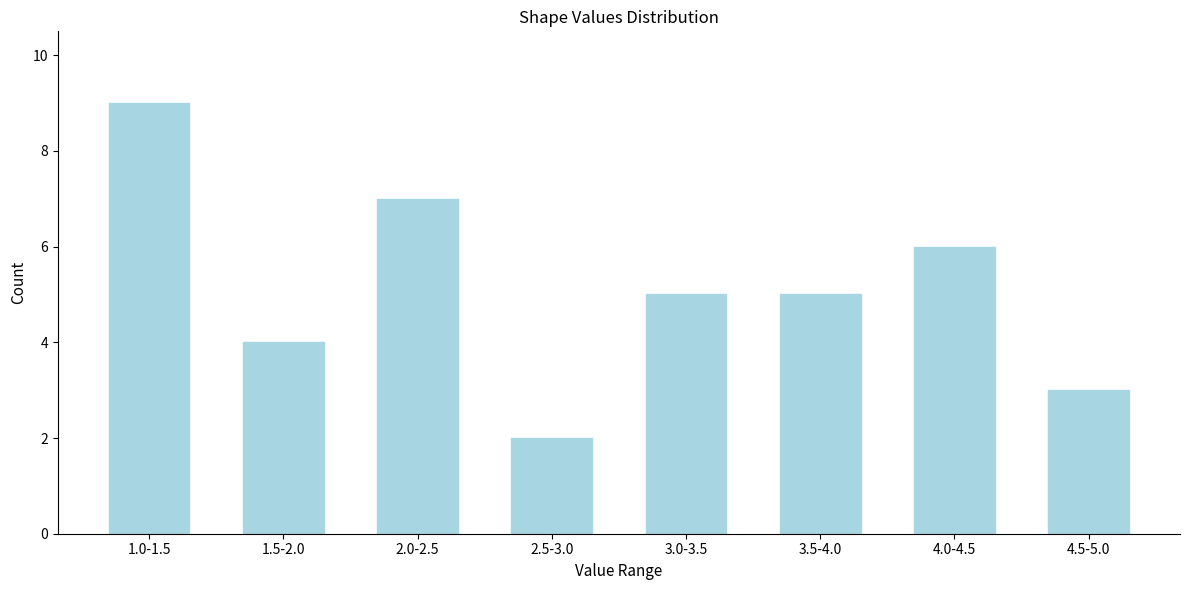

Reading left to right, transcribe all the data shown in this chart.

1.0-1.5=9	1.5-2.0=4	2.0-2.5=7	2.5-3.0=2	3.0-3.5=5	3.5-4.0=5	4.0-4.5=6	4.5-5.0=3